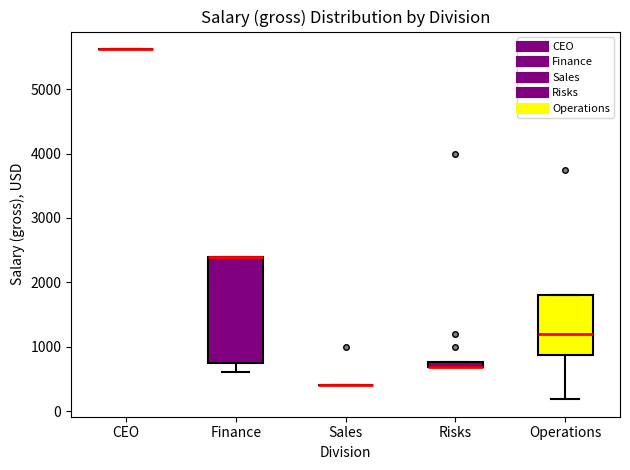

Which box is the tallest, from its lower edge to its upper edge?

Finance